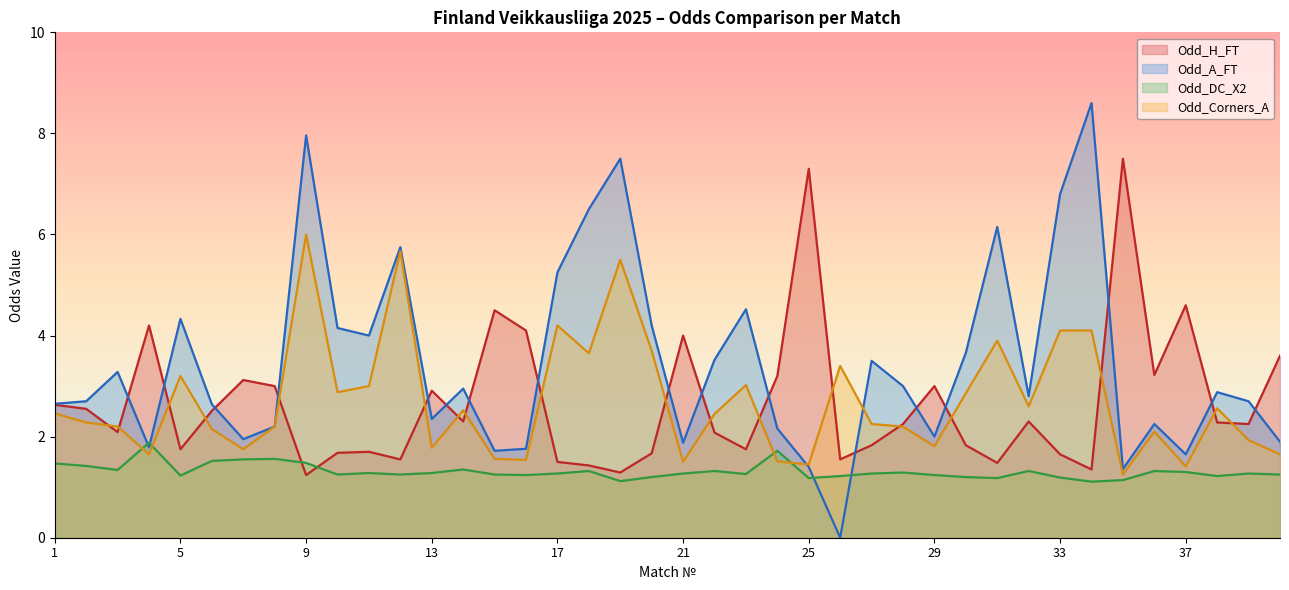

What is the sum of all Odd_A_FT values?

138.4